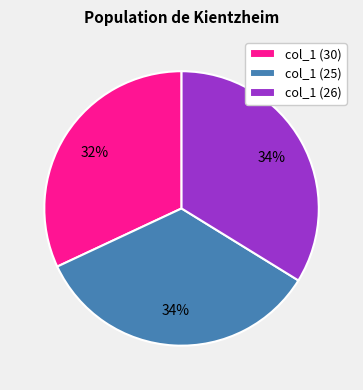

Which slice is the smallest?

col_1 (30)